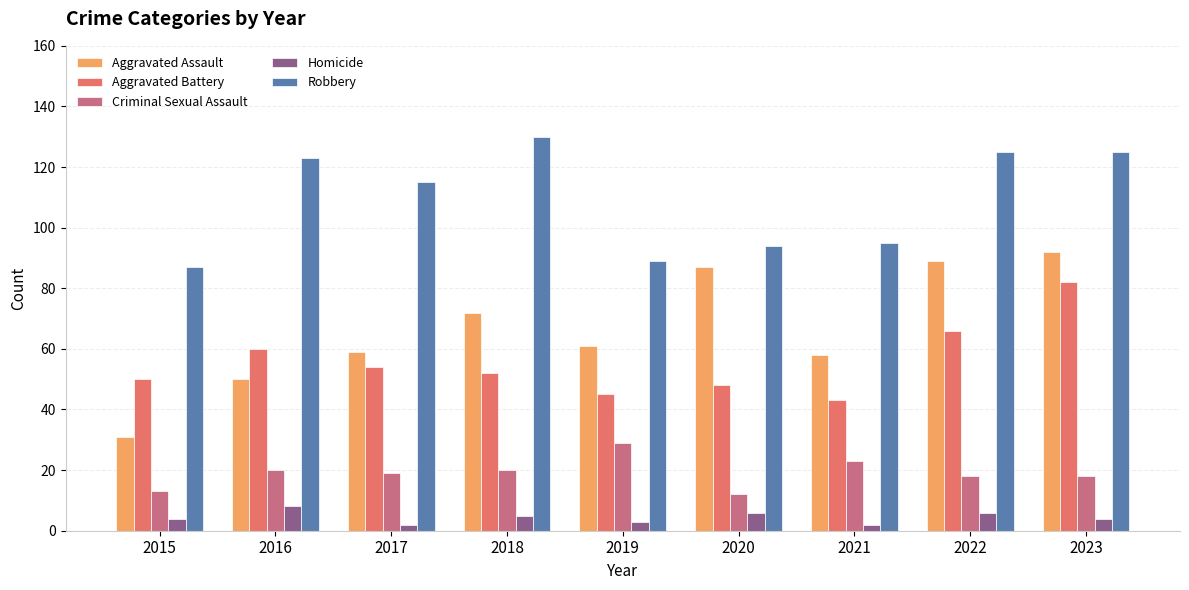

At which category does the chart reach its peak across all series?

2018